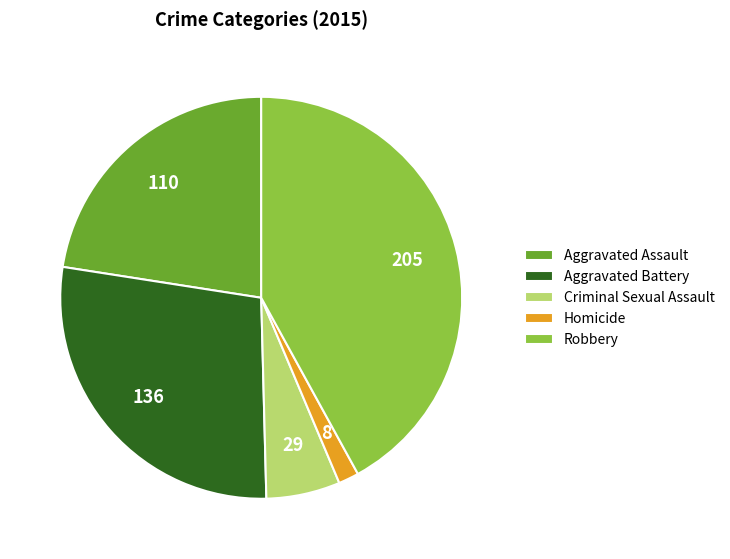

What is the largest slice in the pie chart?

Robbery